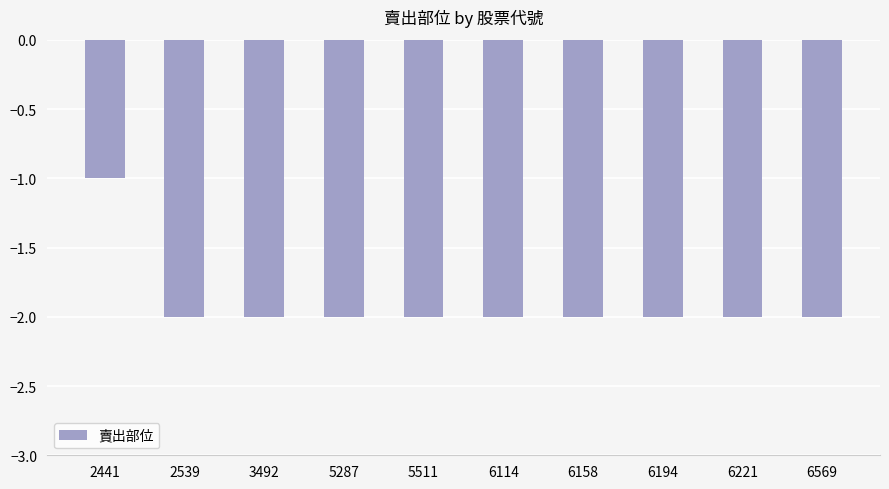

The value at 5287 is -2. True or false?

True